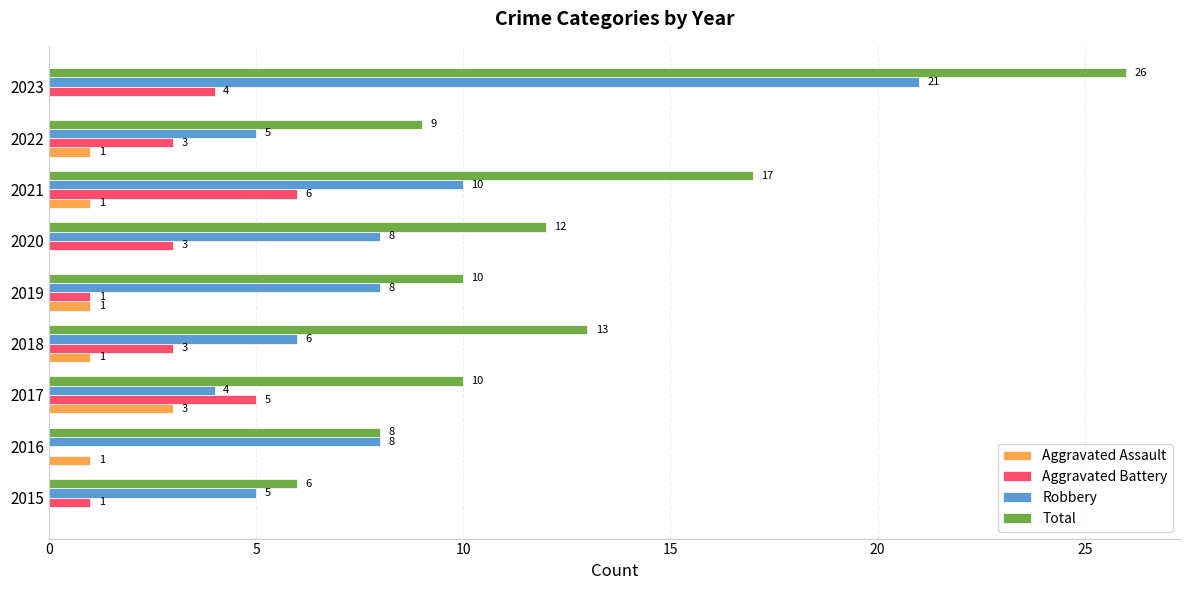

At which category is the sum across all series the highest?

2023